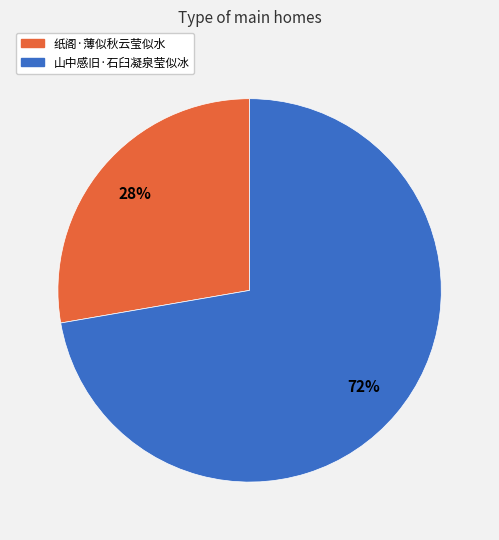

Is it true that 纸阁·薄似秋云莹似水 is 28% of the pie?

True